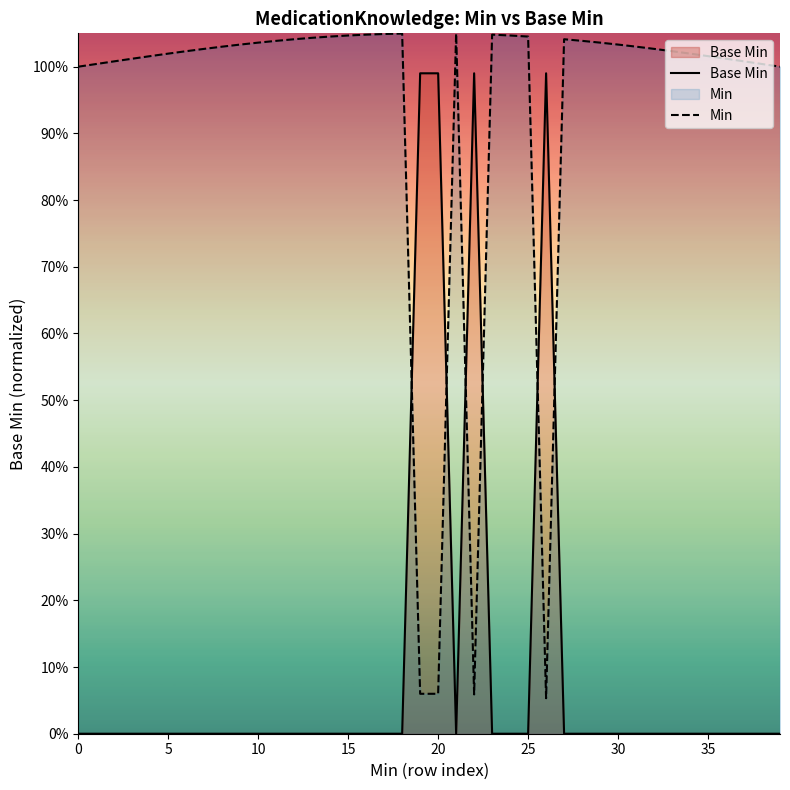

What is the difference between the maximum and minimum values in the Base Min series?

1.0